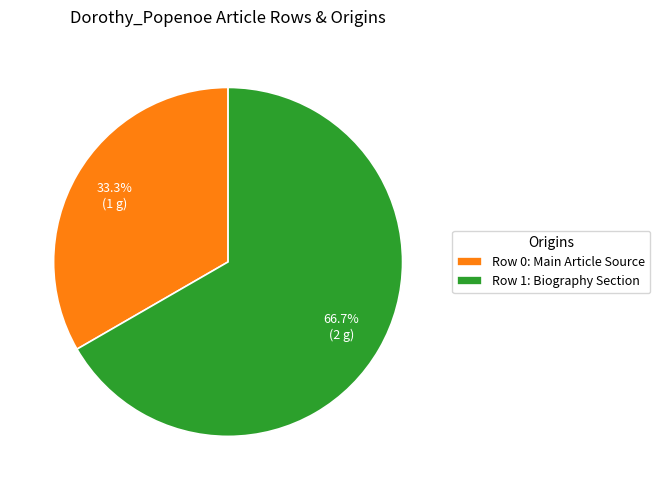

Rank the categories by value from highest to lowest.

Row 1: Biography Section, Row 0: Main Article Source